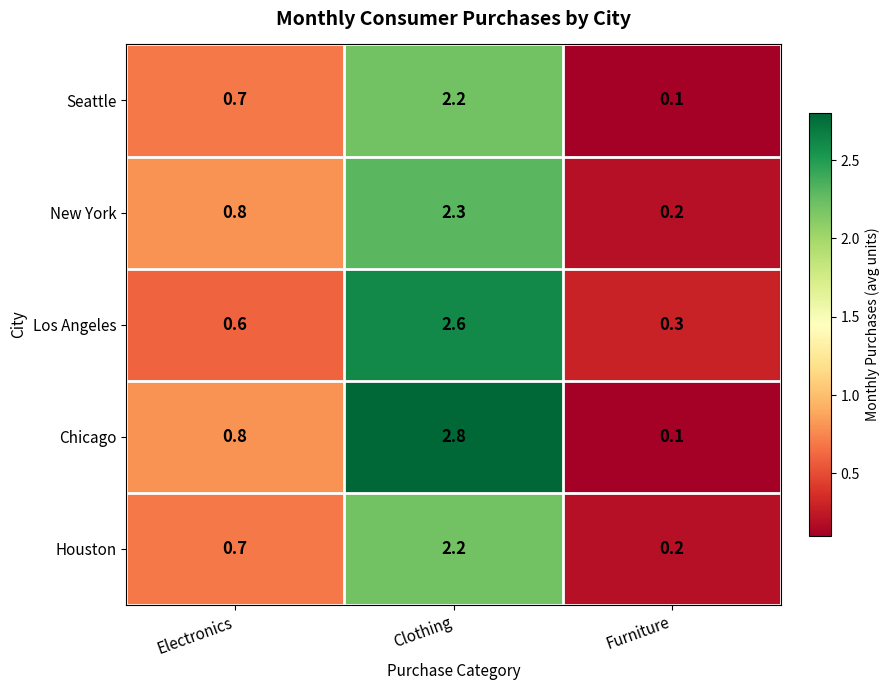

Reading right to left, list all the values displayed in this chart.

Seattle: 0.1	2.2	0.7
New York: 0.2	2.3	0.8
Los Angeles: 0.3	2.6	0.6
Chicago: 0.1	2.8	0.8
Houston: 0.2	2.2	0.7